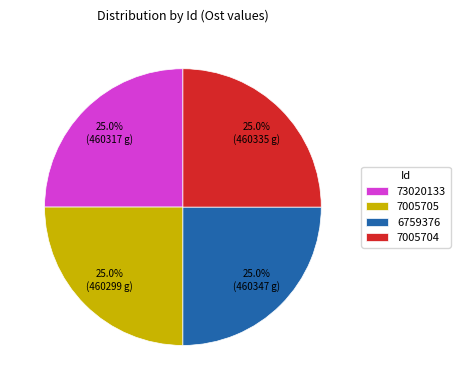

Does 73020133 account for over 50% of the chart?

No